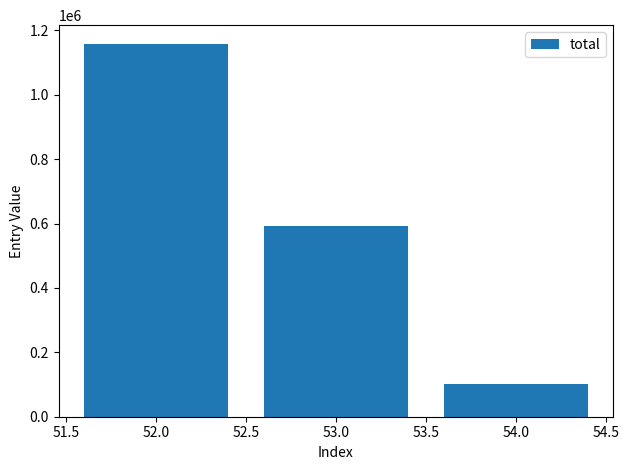

The value at 54.0 is 100666. True or false?

True